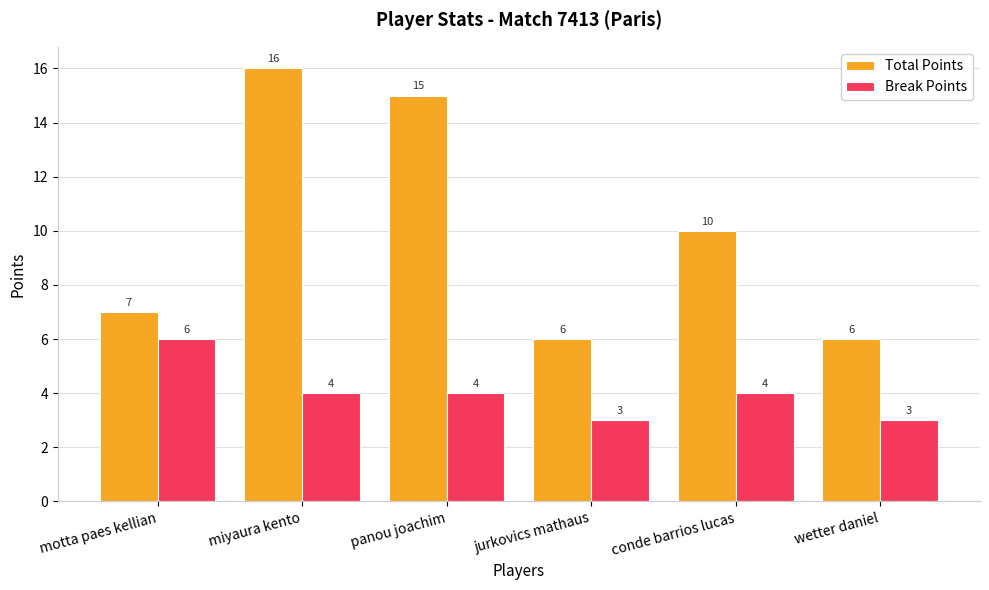

Is the value of Break Points at jurkovics mathaus greater than the value of Total Points at miyaura kento?

No